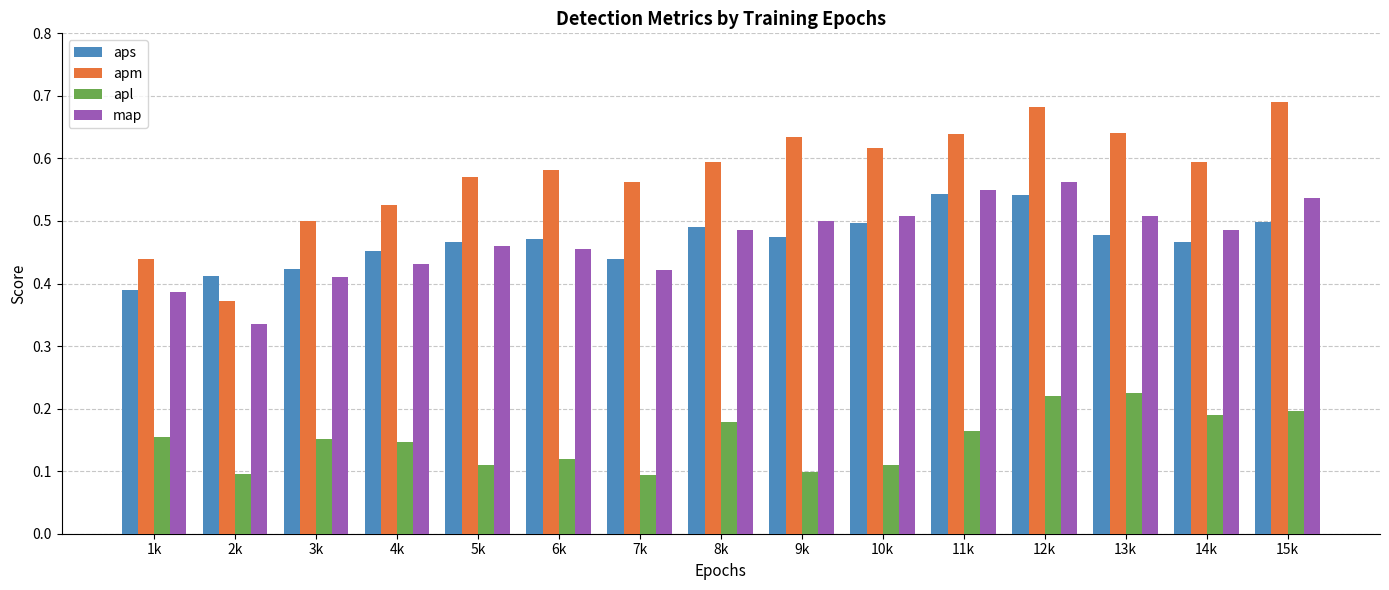

Which series has the largest range (max minus min)?

apm